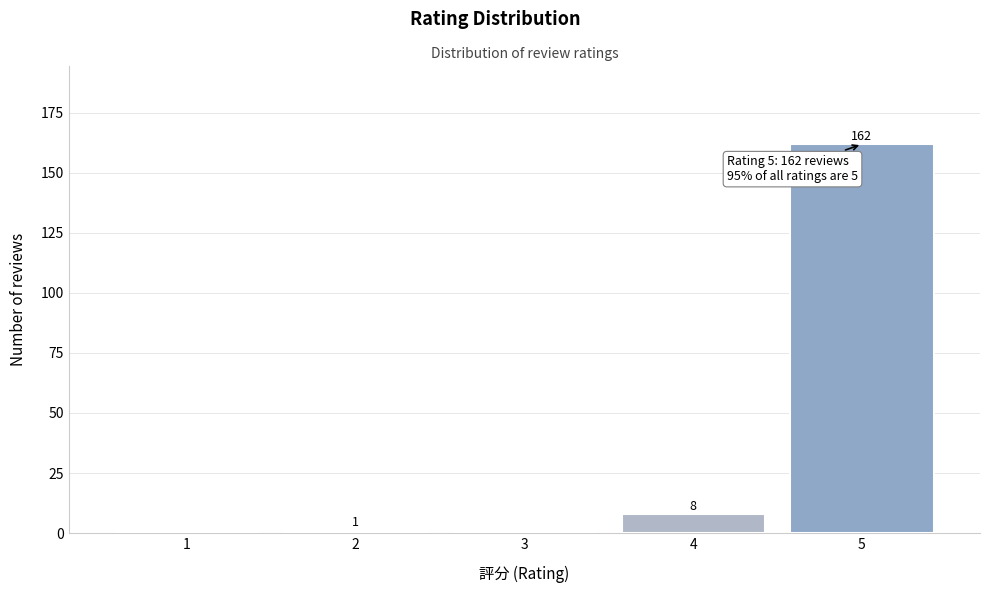

Reading left to right, transcribe all the data shown in this chart.

1=0	2=1	3=0	4=8	5=162